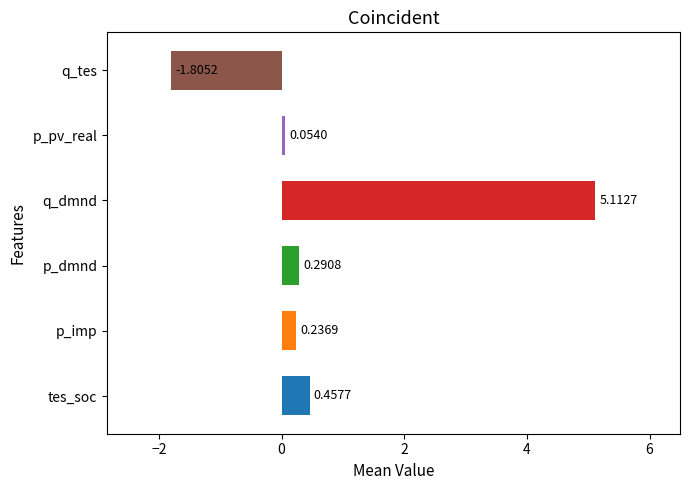

What is the difference between the second highest and second lowest values in the p_pv_real series?

0.2